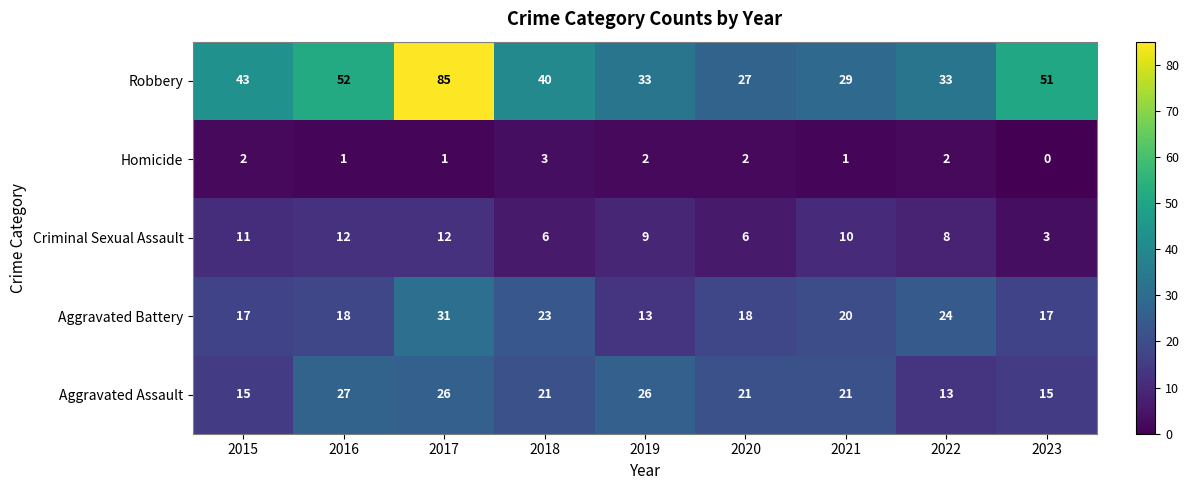

The Aggravated Battery series shows 17 at 2015. True or false?

True